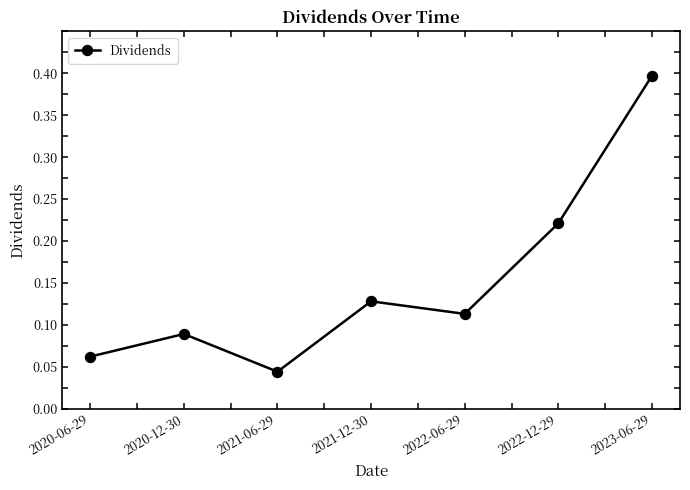

The chart shows a value of 0.4 at 2023-06-29. True or false?

True